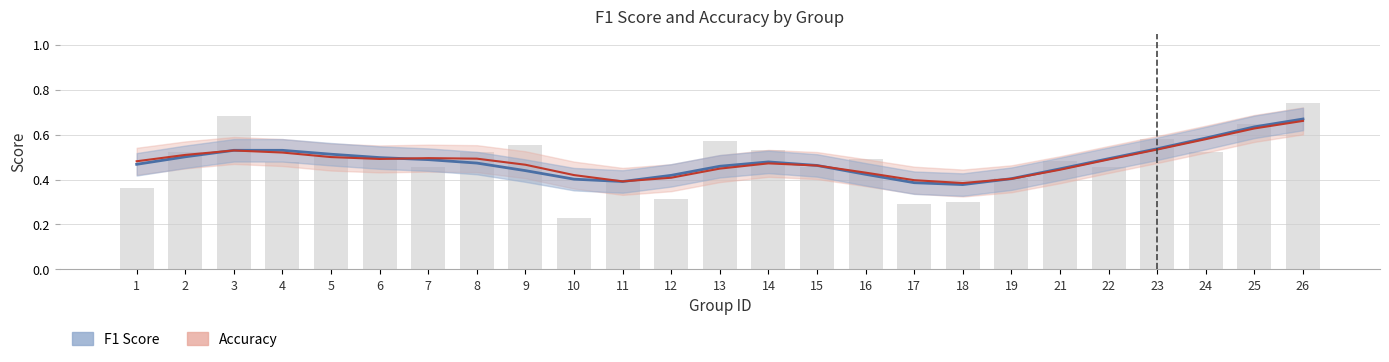

What is the value of the 1st bar from the left?

0.4